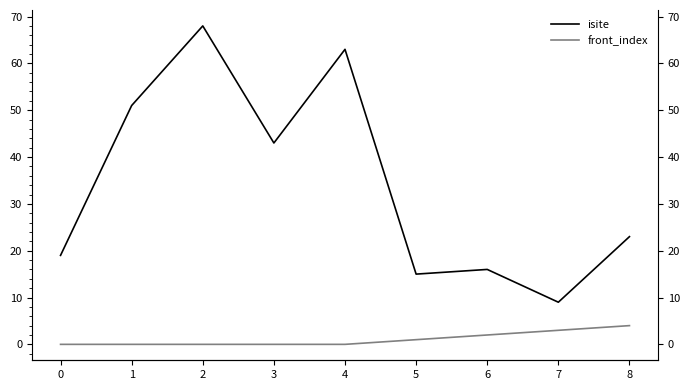

The value of front_index at 1 is 0. True or false?

True